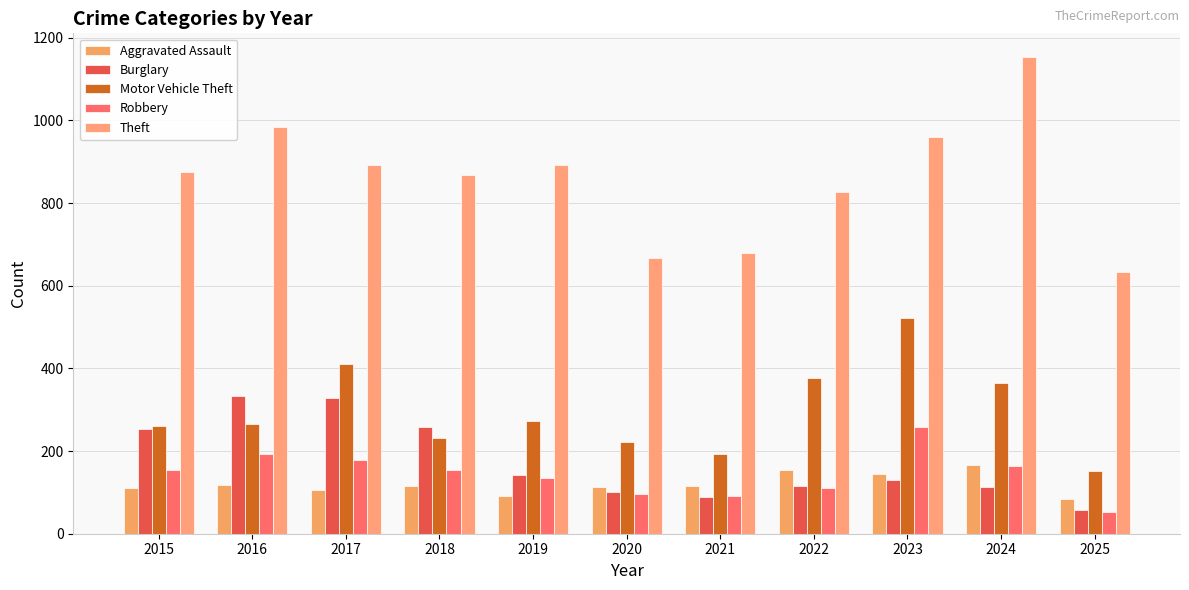

What is the difference between the highest and lowest values at 2023?

831